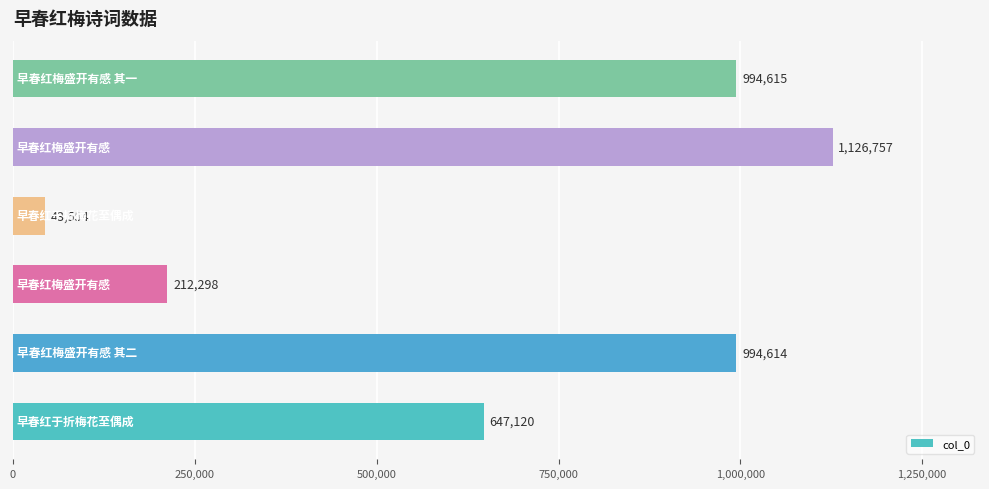

What is the smallest value displayed?

43554